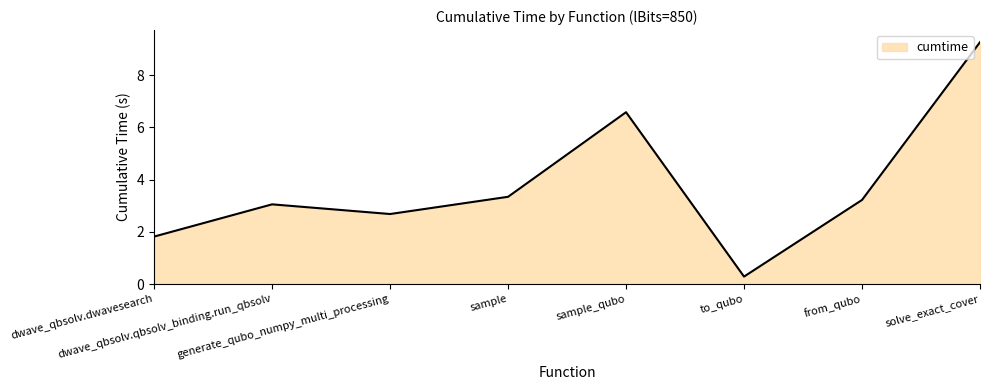

Rank the categories by value from lowest to highest.

to_qubo, dwave_qbsolv.dwavesearch, generate_qubo_numpy_multi_processing, dwave_qbsolv.qbsolv_binding.run_qbsolv, from_qubo, sample, sample_qubo, solve_exact_cover